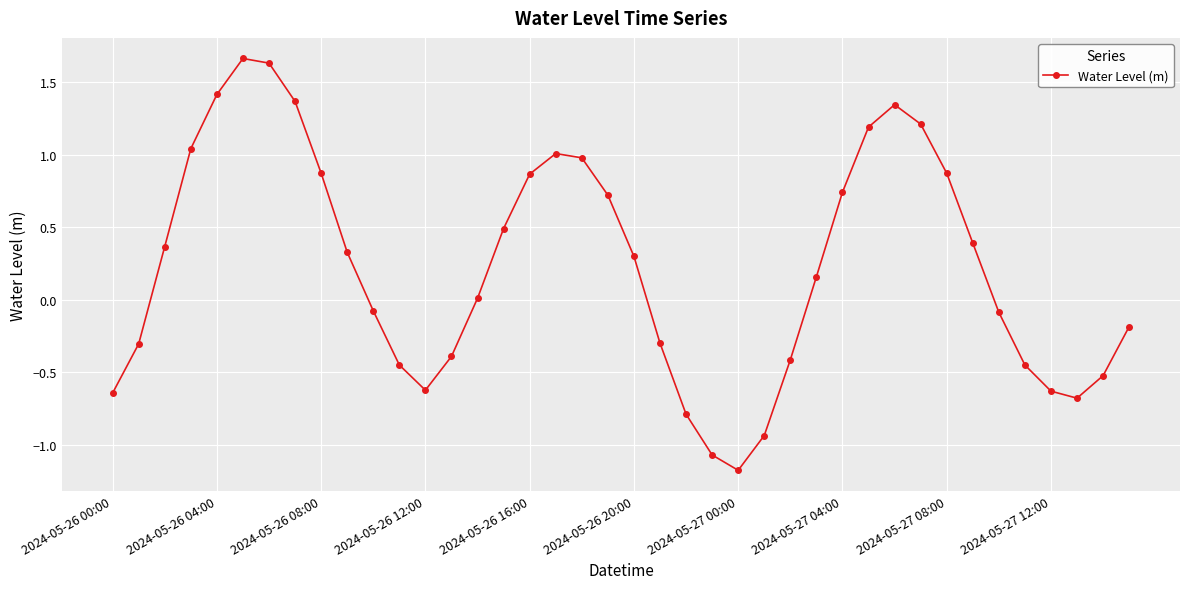

How many interior local valleys (lower than both neighbors) does the data have?

3